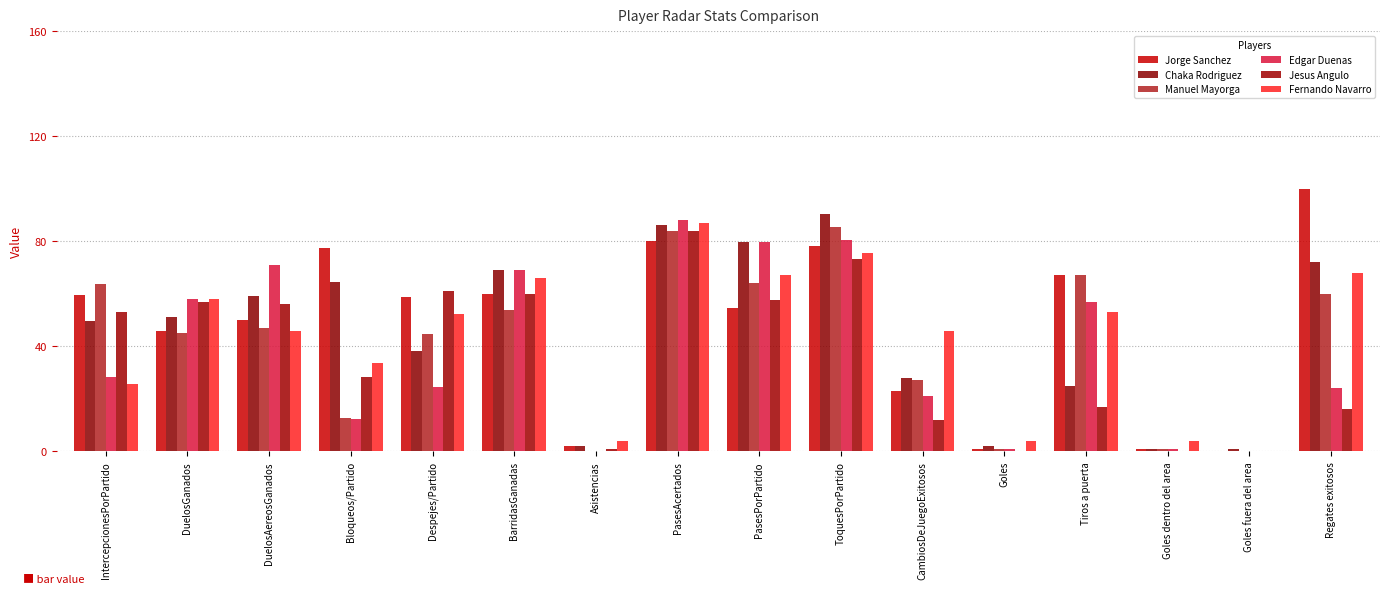

What are all the series names shown in the legend?

Jorge Sanchez, Chaka Rodriguez, Manuel Mayorga, Edgar Duenas, Jesus Angulo, Fernando Navarro